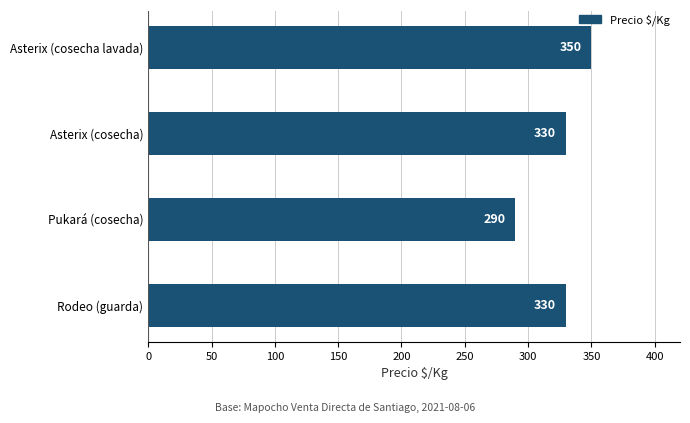

What is the change in value from Pukará (cosecha) to Rodeo (guarda)?

+40